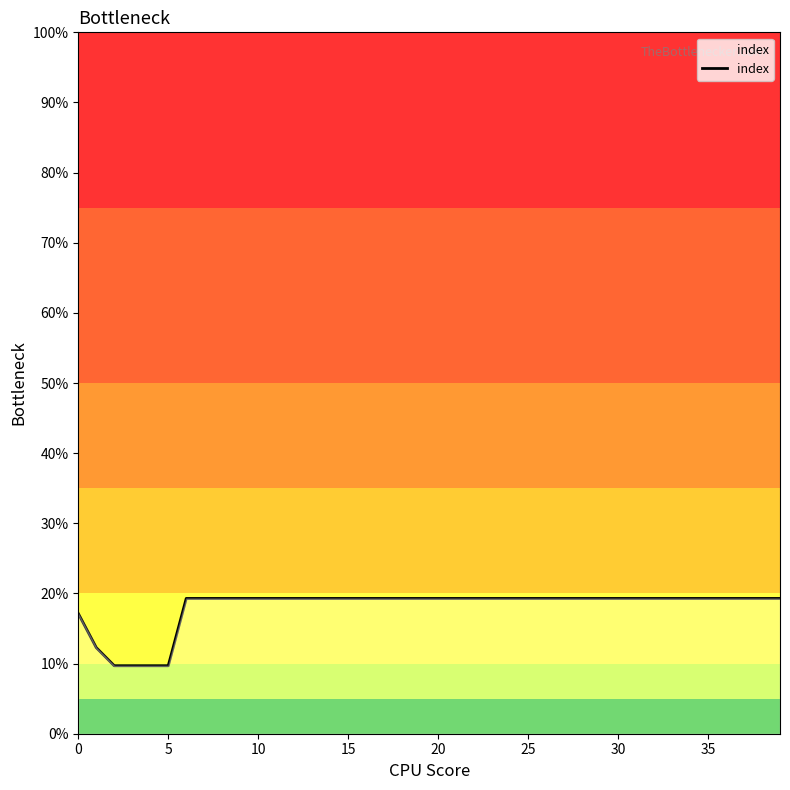

Is this an area chart (filled region under the line)?

Yes